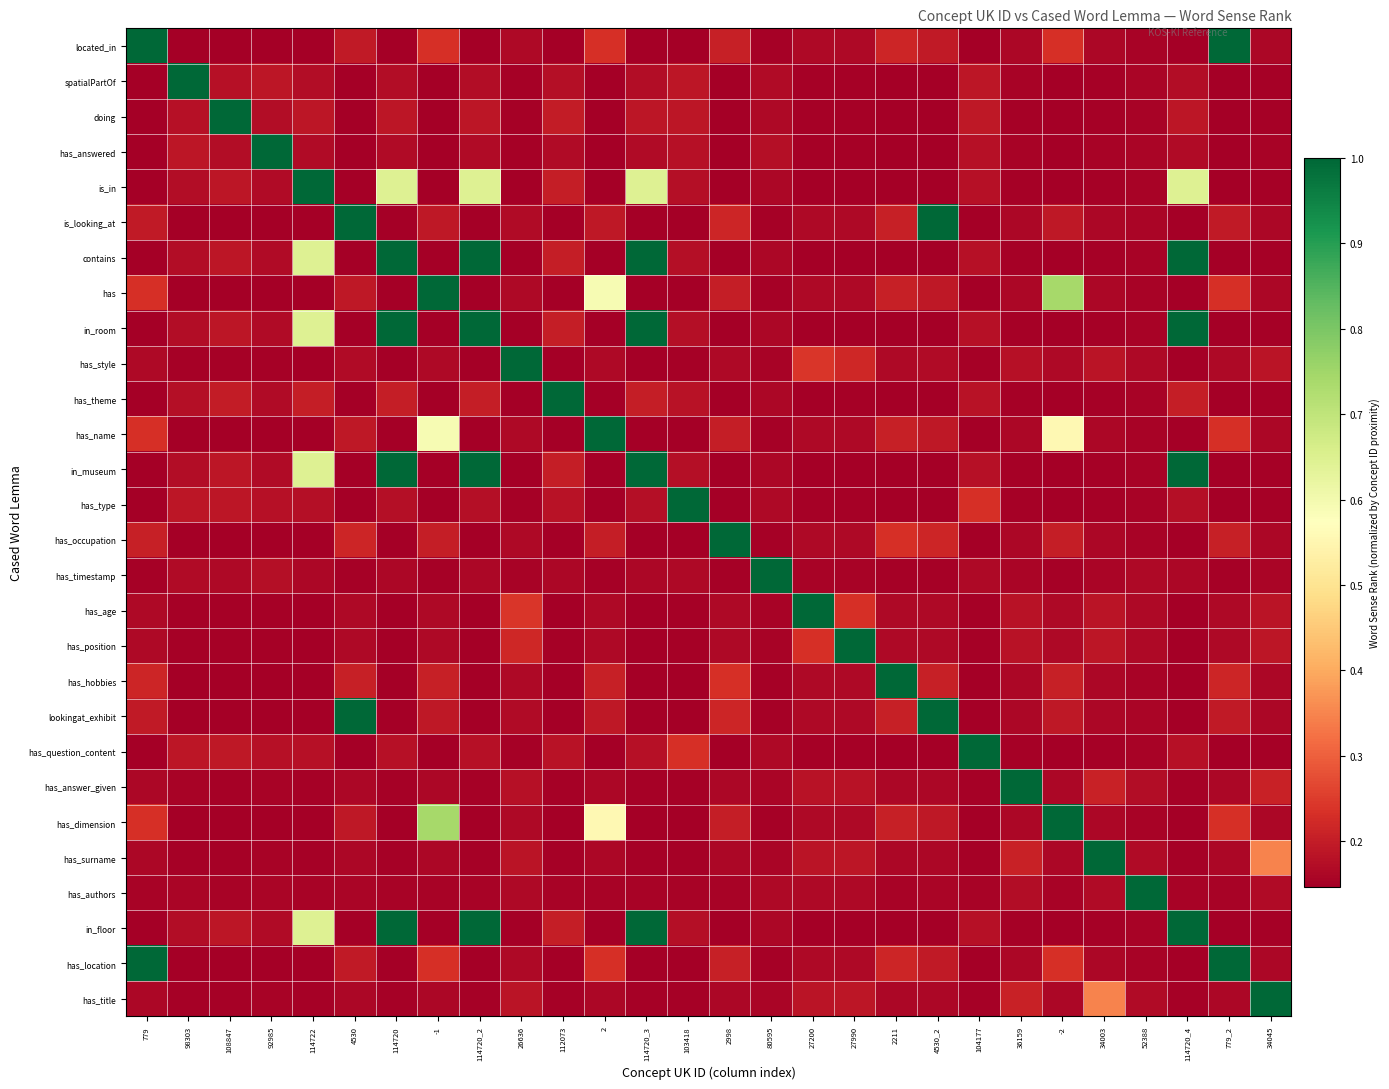

Reading left to right, transcribe all the data shown in this chart.

located_in: 779=1.0	98303=0.1	108847=0.1	92985=0.1	114722=0.1	4530=0.2	114720=0.1	-1=0.2	114720_2=0.1	26636=0.2	112073=0.1	2=0.2	114720_3=0.1	103418=0.1	2998=0.2	80595=0.2	27200=0.2	27990=0.2	2211=0.2	4530_2=0.2	104177=0.1	36159=0.2	-2=0.2	34003=0.2	52388=0.2	114720_4=0.1	779_2=1.0	34045=0.2
spatialPartOf: 779=0.1	98303=1.0	108847=0.2	92985=0.2	114722=0.2	4530=0.1	114720=0.2	-1=0.1	114720_2=0.2	26636=0.2	112073=0.2	2=0.1	114720_3=0.2	103418=0.2	2998=0.1	80595=0.2	27200=0.2	27990=0.2	2211=0.1	4530_2=0.1	104177=0.2	36159=0.2	-2=0.1	34003=0.2	52388=0.2	114720_4=0.2	779_2=0.1	34045=0.2
doing: 779=0.1	98303=0.2	108847=1.0	92985=0.2	114722=0.2	4530=0.1	114720=0.2	-1=0.1	114720_2=0.2	26636=0.2	112073=0.2	2=0.1	114720_3=0.2	103418=0.2	2998=0.1	80595=0.2	27200=0.2	27990=0.2	2211=0.1	4530_2=0.1	104177=0.2	36159=0.2	-2=0.1	34003=0.2	52388=0.2	114720_4=0.2	779_2=0.1	34045=0.2
has_answered: 779=0.1	98303=0.2	108847=0.2	92985=1.0	114722=0.2	4530=0.1	114720=0.2	-1=0.1	114720_2=0.2	26636=0.2	112073=0.2	2=0.1	114720_3=0.2	103418=0.2	2998=0.1	80595=0.2	27200=0.2	27990=0.2	2211=0.1	4530_2=0.1	104177=0.2	36159=0.2	-2=0.1	34003=0.2	52388=0.2	114720_4=0.2	779_2=0.1	34045=0.2
is_in: 779=0.1	98303=0.2	108847=0.2	92985=0.2	114722=1.0	4530=0.1	114720=0.6	-1=0.1	114720_2=0.6	26636=0.1	112073=0.2	2=0.1	114720_3=0.6	103418=0.2	2998=0.1	80595=0.2	27200=0.1	27990=0.1	2211=0.1	4530_2=0.1	104177=0.2	36159=0.2	-2=0.1	34003=0.2	52388=0.2	114720_4=0.6	779_2=0.1	34045=0.2
is_looking_at: 779=0.2	98303=0.1	108847=0.1	92985=0.1	114722=0.1	4530=1.0	114720=0.1	-1=0.2	114720_2=0.1	26636=0.2	112073=0.1	2=0.2	114720_3=0.1	103418=0.1	2998=0.2	80595=0.2	27200=0.2	27990=0.2	2211=0.2	4530_2=1.0	104177=0.1	36159=0.2	-2=0.2	34003=0.2	52388=0.2	114720_4=0.1	779_2=0.2	34045=0.2
contains: 779=0.1	98303=0.2	108847=0.2	92985=0.2	114722=0.6	4530=0.1	114720=1.0	-1=0.1	114720_2=1.0	26636=0.1	112073=0.2	2=0.1	114720_3=1.0	103418=0.2	2998=0.1	80595=0.2	27200=0.1	27990=0.1	2211=0.1	4530_2=0.1	104177=0.2	36159=0.2	-2=0.1	34003=0.2	52388=0.2	114720_4=1.0	779_2=0.1	34045=0.2
has: 779=0.2	98303=0.1	108847=0.1	92985=0.1	114722=0.1	4530=0.2	114720=0.1	-1=1.0	114720_2=0.1	26636=0.2	112073=0.1	2=0.6	114720_3=0.1	103418=0.1	2998=0.2	80595=0.2	27200=0.2	27990=0.2	2211=0.2	4530_2=0.2	104177=0.1	36159=0.2	-2=0.7	34003=0.2	52388=0.2	114720_4=0.1	779_2=0.2	34045=0.2
in_room: 779=0.1	98303=0.2	108847=0.2	92985=0.2	114722=0.6	4530=0.1	114720=1.0	-1=0.1	114720_2=1.0	26636=0.1	112073=0.2	2=0.1	114720_3=1.0	103418=0.2	2998=0.1	80595=0.2	27200=0.1	27990=0.1	2211=0.1	4530_2=0.1	104177=0.2	36159=0.2	-2=0.1	34003=0.2	52388=0.2	114720_4=1.0	779_2=0.1	34045=0.2
has_style: 779=0.2	98303=0.2	108847=0.2	92985=0.2	114722=0.1	4530=0.2	114720=0.1	-1=0.2	114720_2=0.1	26636=1.0	112073=0.1	2=0.2	114720_3=0.1	103418=0.2	2998=0.2	80595=0.2	27200=0.2	27990=0.2	2211=0.2	4530_2=0.2	104177=0.2	36159=0.2	-2=0.2	34003=0.2	52388=0.2	114720_4=0.1	779_2=0.2	34045=0.2
has_theme: 779=0.1	98303=0.2	108847=0.2	92985=0.2	114722=0.2	4530=0.1	114720=0.2	-1=0.1	114720_2=0.2	26636=0.1	112073=1.0	2=0.1	114720_3=0.2	103418=0.2	2998=0.1	80595=0.2	27200=0.1	27990=0.1	2211=0.1	4530_2=0.1	104177=0.2	36159=0.2	-2=0.1	34003=0.2	52388=0.2	114720_4=0.2	779_2=0.1	34045=0.2
has_name: 779=0.2	98303=0.1	108847=0.1	92985=0.1	114722=0.1	4530=0.2	114720=0.1	-1=0.6	114720_2=0.1	26636=0.2	112073=0.1	2=1.0	114720_3=0.1	103418=0.1	2998=0.2	80595=0.2	27200=0.2	27990=0.2	2211=0.2	4530_2=0.2	104177=0.1	36159=0.2	-2=0.6	34003=0.2	52388=0.2	114720_4=0.1	779_2=0.2	34045=0.2
in_museum: 779=0.1	98303=0.2	108847=0.2	92985=0.2	114722=0.6	4530=0.1	114720=1.0	-1=0.1	114720_2=1.0	26636=0.1	112073=0.2	2=0.1	114720_3=1.0	103418=0.2	2998=0.1	80595=0.2	27200=0.1	27990=0.1	2211=0.1	4530_2=0.1	104177=0.2	36159=0.2	-2=0.1	34003=0.2	52388=0.2	114720_4=1.0	779_2=0.1	34045=0.2
has_type: 779=0.1	98303=0.2	108847=0.2	92985=0.2	114722=0.2	4530=0.1	114720=0.2	-1=0.1	114720_2=0.2	26636=0.2	112073=0.2	2=0.1	114720_3=0.2	103418=1.0	2998=0.1	80595=0.2	27200=0.2	27990=0.2	2211=0.1	4530_2=0.1	104177=0.2	36159=0.2	-2=0.1	34003=0.2	52388=0.2	114720_4=0.2	779_2=0.1	34045=0.2
has_occupation: 779=0.2	98303=0.1	108847=0.1	92985=0.1	114722=0.1	4530=0.2	114720=0.1	-1=0.2	114720_2=0.1	26636=0.2	112073=0.1	2=0.2	114720_3=0.1	103418=0.1	2998=1.0	80595=0.2	27200=0.2	27990=0.2	2211=0.2	4530_2=0.2	104177=0.1	36159=0.2	-2=0.2	34003=0.2	52388=0.2	114720_4=0.1	779_2=0.2	34045=0.2
has_timestamp: 779=0.2	98303=0.2	108847=0.2	92985=0.2	114722=0.2	4530=0.2	114720=0.2	-1=0.2	114720_2=0.2	26636=0.2	112073=0.2	2=0.2	114720_3=0.2	103418=0.2	2998=0.2	80595=1.0	27200=0.2	27990=0.2	2211=0.2	4530_2=0.2	104177=0.2	36159=0.2	-2=0.2	34003=0.2	52388=0.2	114720_4=0.2	779_2=0.2	34045=0.2
has_age: 779=0.2	98303=0.2	108847=0.2	92985=0.2	114722=0.1	4530=0.2	114720=0.1	-1=0.2	114720_2=0.1	26636=0.2	112073=0.1	2=0.2	114720_3=0.1	103418=0.2	2998=0.2	80595=0.2	27200=1.0	27990=0.2	2211=0.2	4530_2=0.2	104177=0.2	36159=0.2	-2=0.2	34003=0.2	52388=0.2	114720_4=0.1	779_2=0.2	34045=0.2
has_position: 779=0.2	98303=0.2	108847=0.2	92985=0.2	114722=0.1	4530=0.2	114720=0.1	-1=0.2	114720_2=0.1	26636=0.2	112073=0.1	2=0.2	114720_3=0.1	103418=0.2	2998=0.2	80595=0.2	27200=0.2	27990=1.0	2211=0.2	4530_2=0.2	104177=0.2	36159=0.2	-2=0.2	34003=0.2	52388=0.2	114720_4=0.1	779_2=0.2	34045=0.2
has_hobbies: 779=0.2	98303=0.1	108847=0.1	92985=0.1	114722=0.1	4530=0.2	114720=0.1	-1=0.2	114720_2=0.1	26636=0.2	112073=0.1	2=0.2	114720_3=0.1	103418=0.1	2998=0.2	80595=0.2	27200=0.2	27990=0.2	2211=1.0	4530_2=0.2	104177=0.1	36159=0.2	-2=0.2	34003=0.2	52388=0.2	114720_4=0.1	779_2=0.2	34045=0.2
lookingat_exhibit: 779=0.2	98303=0.1	108847=0.1	92985=0.1	114722=0.1	4530=1.0	114720=0.1	-1=0.2	114720_2=0.1	26636=0.2	112073=0.1	2=0.2	114720_3=0.1	103418=0.1	2998=0.2	80595=0.2	27200=0.2	27990=0.2	2211=0.2	4530_2=1.0	104177=0.1	36159=0.2	-2=0.2	34003=0.2	52388=0.2	114720_4=0.1	779_2=0.2	34045=0.2
has_question_content: 779=0.1	98303=0.2	108847=0.2	92985=0.2	114722=0.2	4530=0.1	114720=0.2	-1=0.1	114720_2=0.2	26636=0.2	112073=0.2	2=0.1	114720_3=0.2	103418=0.2	2998=0.1	80595=0.2	27200=0.2	27990=0.2	2211=0.1	4530_2=0.1	104177=1.0	36159=0.2	-2=0.1	34003=0.2	52388=0.2	114720_4=0.2	779_2=0.1	34045=0.2
has_answer_given: 779=0.2	98303=0.2	108847=0.2	92985=0.2	114722=0.2	4530=0.2	114720=0.2	-1=0.2	114720_2=0.2	26636=0.2	112073=0.2	2=0.2	114720_3=0.2	103418=0.2	2998=0.2	80595=0.2	27200=0.2	27990=0.2	2211=0.2	4530_2=0.2	104177=0.2	36159=1.0	-2=0.2	34003=0.2	52388=0.2	114720_4=0.2	779_2=0.2	34045=0.2
has_dimension: 779=0.2	98303=0.1	108847=0.1	92985=0.1	114722=0.1	4530=0.2	114720=0.1	-1=0.7	114720_2=0.1	26636=0.2	112073=0.1	2=0.6	114720_3=0.1	103418=0.1	2998=0.2	80595=0.2	27200=0.2	27990=0.2	2211=0.2	4530_2=0.2	104177=0.1	36159=0.2	-2=1.0	34003=0.2	52388=0.2	114720_4=0.1	779_2=0.2	34045=0.2
has_surname: 779=0.2	98303=0.2	108847=0.2	92985=0.2	114722=0.2	4530=0.2	114720=0.2	-1=0.2	114720_2=0.2	26636=0.2	112073=0.2	2=0.2	114720_3=0.2	103418=0.2	2998=0.2	80595=0.2	27200=0.2	27990=0.2	2211=0.2	4530_2=0.2	104177=0.2	36159=0.2	-2=0.2	34003=1.0	52388=0.2	114720_4=0.2	779_2=0.2	34045=0.3
has_authors: 779=0.2	98303=0.2	108847=0.2	92985=0.2	114722=0.2	4530=0.2	114720=0.2	-1=0.2	114720_2=0.2	26636=0.2	112073=0.2	2=0.2	114720_3=0.2	103418=0.2	2998=0.2	80595=0.2	27200=0.2	27990=0.2	2211=0.2	4530_2=0.2	104177=0.2	36159=0.2	-2=0.2	34003=0.2	52388=1.0	114720_4=0.2	779_2=0.2	34045=0.2
in_floor: 779=0.1	98303=0.2	108847=0.2	92985=0.2	114722=0.6	4530=0.1	114720=1.0	-1=0.1	114720_2=1.0	26636=0.1	112073=0.2	2=0.1	114720_3=1.0	103418=0.2	2998=0.1	80595=0.2	27200=0.1	27990=0.1	2211=0.1	4530_2=0.1	104177=0.2	36159=0.2	-2=0.1	34003=0.2	52388=0.2	114720_4=1.0	779_2=0.1	34045=0.2
has_location: 779=1.0	98303=0.1	108847=0.1	92985=0.1	114722=0.1	4530=0.2	114720=0.1	-1=0.2	114720_2=0.1	26636=0.2	112073=0.1	2=0.2	114720_3=0.1	103418=0.1	2998=0.2	80595=0.2	27200=0.2	27990=0.2	2211=0.2	4530_2=0.2	104177=0.1	36159=0.2	-2=0.2	34003=0.2	52388=0.2	114720_4=0.1	779_2=1.0	34045=0.2
has_title: 779=0.2	98303=0.2	108847=0.2	92985=0.2	114722=0.2	4530=0.2	114720=0.2	-1=0.2	114720_2=0.2	26636=0.2	112073=0.2	2=0.2	114720_3=0.2	103418=0.2	2998=0.2	80595=0.2	27200=0.2	27990=0.2	2211=0.2	4530_2=0.2	104177=0.2	36159=0.2	-2=0.2	34003=0.3	52388=0.2	114720_4=0.2	779_2=0.2	34045=1.0